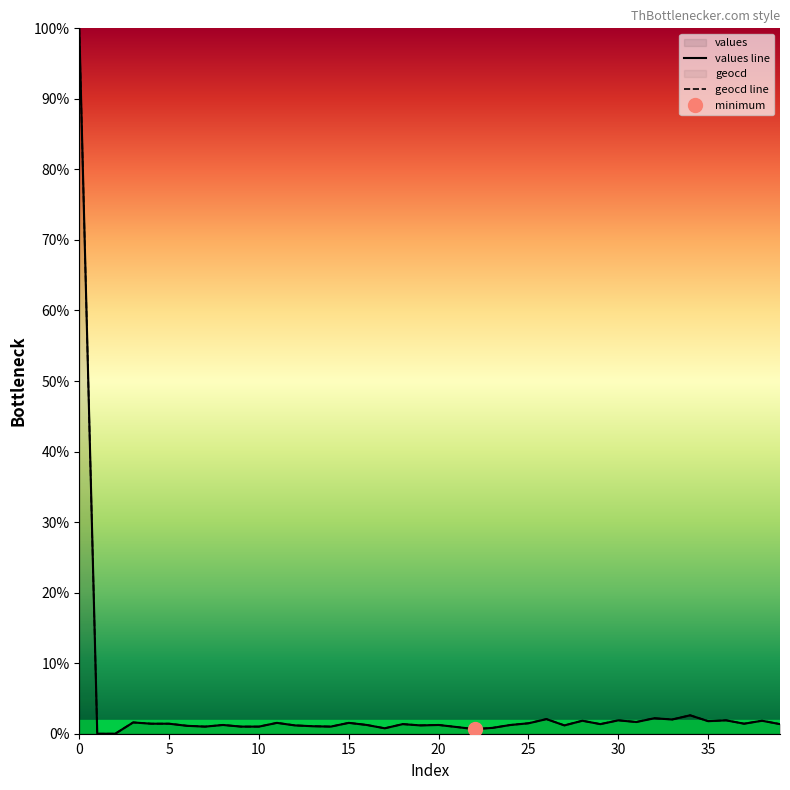

True or false: values and geocd intersect in this chart.

False